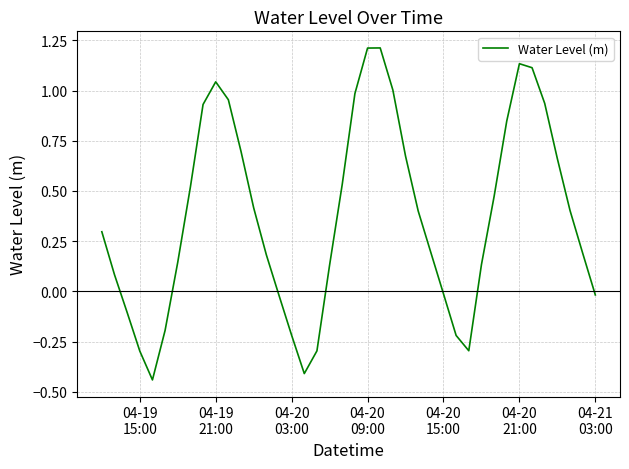

What is the maximum value shown in the chart?

1.2